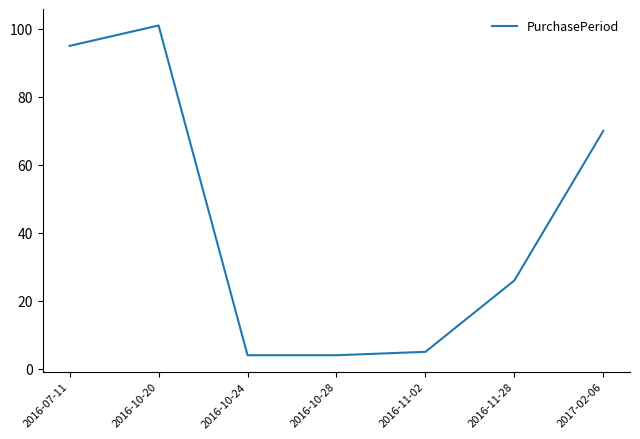

Which has a higher value, 2016-10-24 or 2016-11-28?

2016-11-28